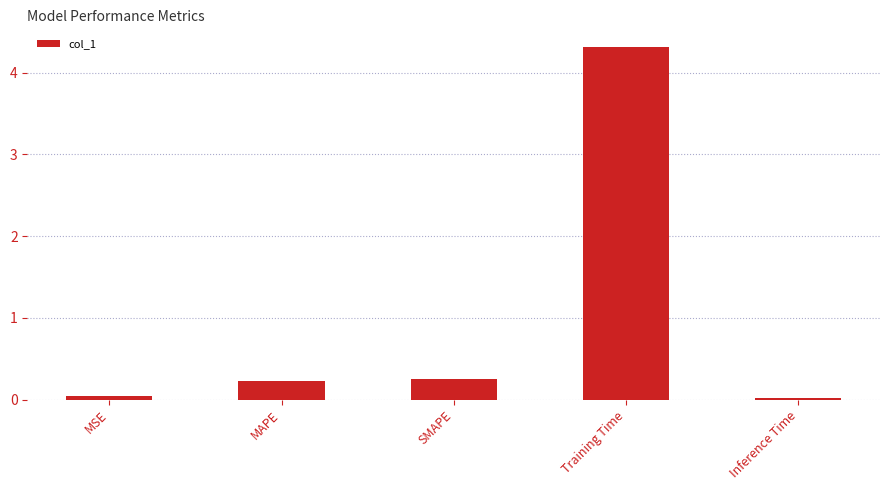

True or false: the data shows 7.5 at Training Time.

False